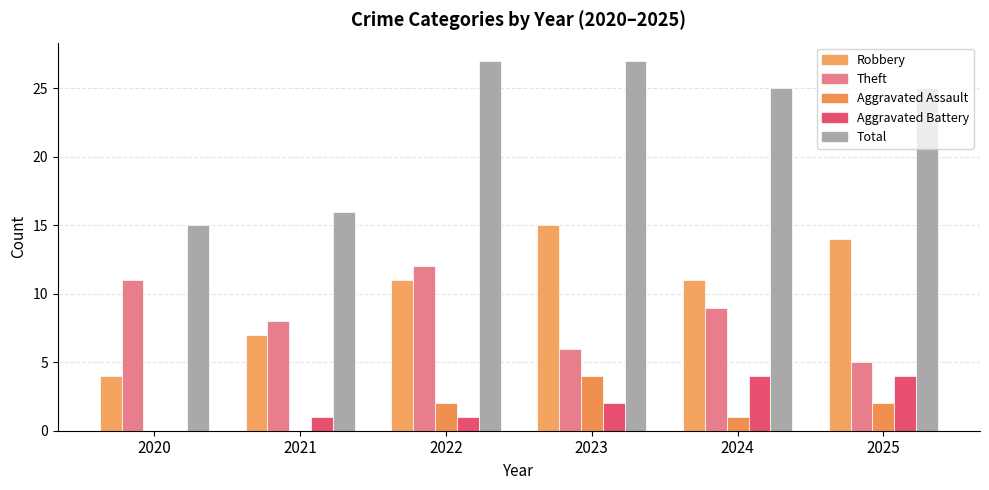

How many series are shown in this chart?

5